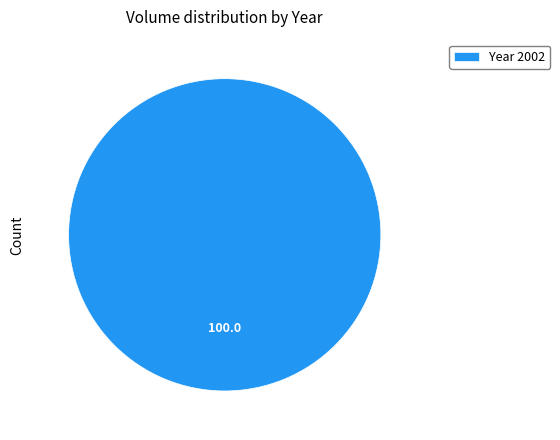

Rank the categories by value from highest to lowest.

Year 2002